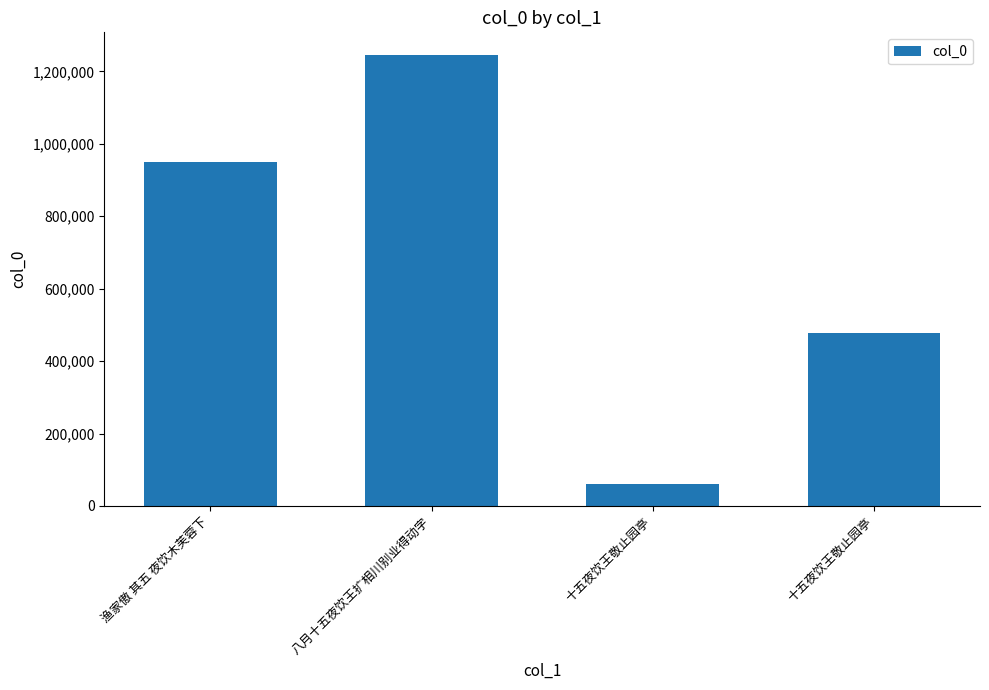

How many values are below 949983?

2